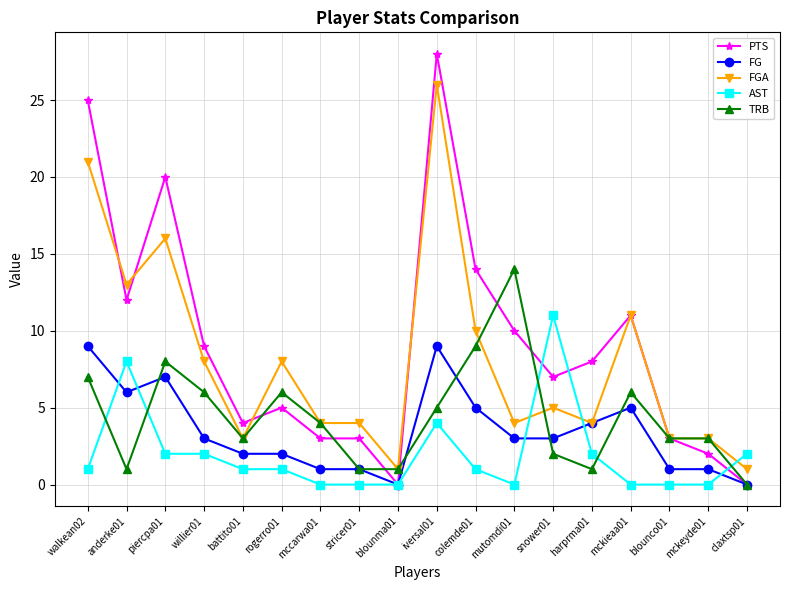

What value does the TRB series have at mckieaa01, to the nearest 5?

5